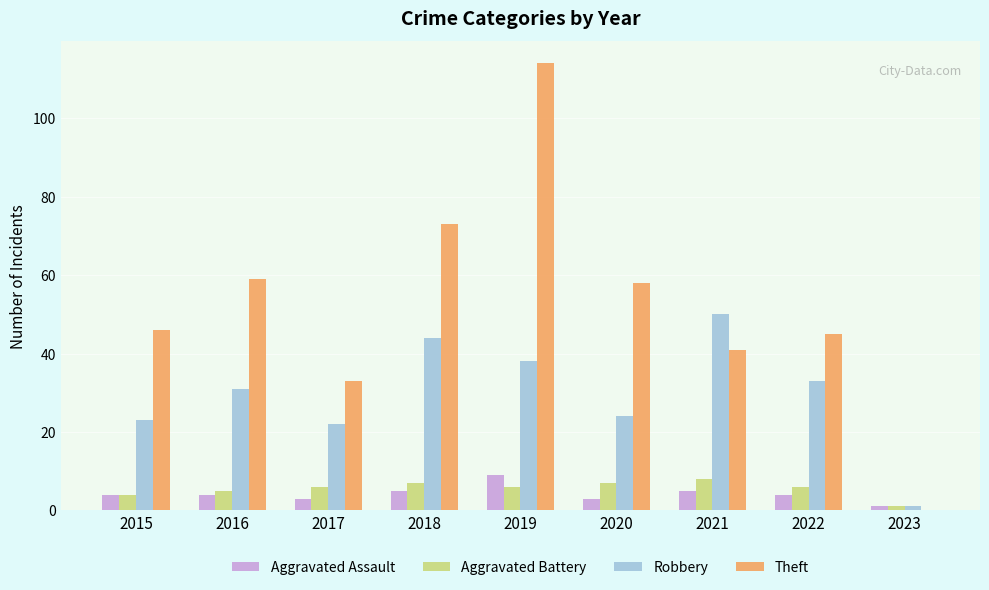

At which label is Aggravated Battery closest to 4?

2015